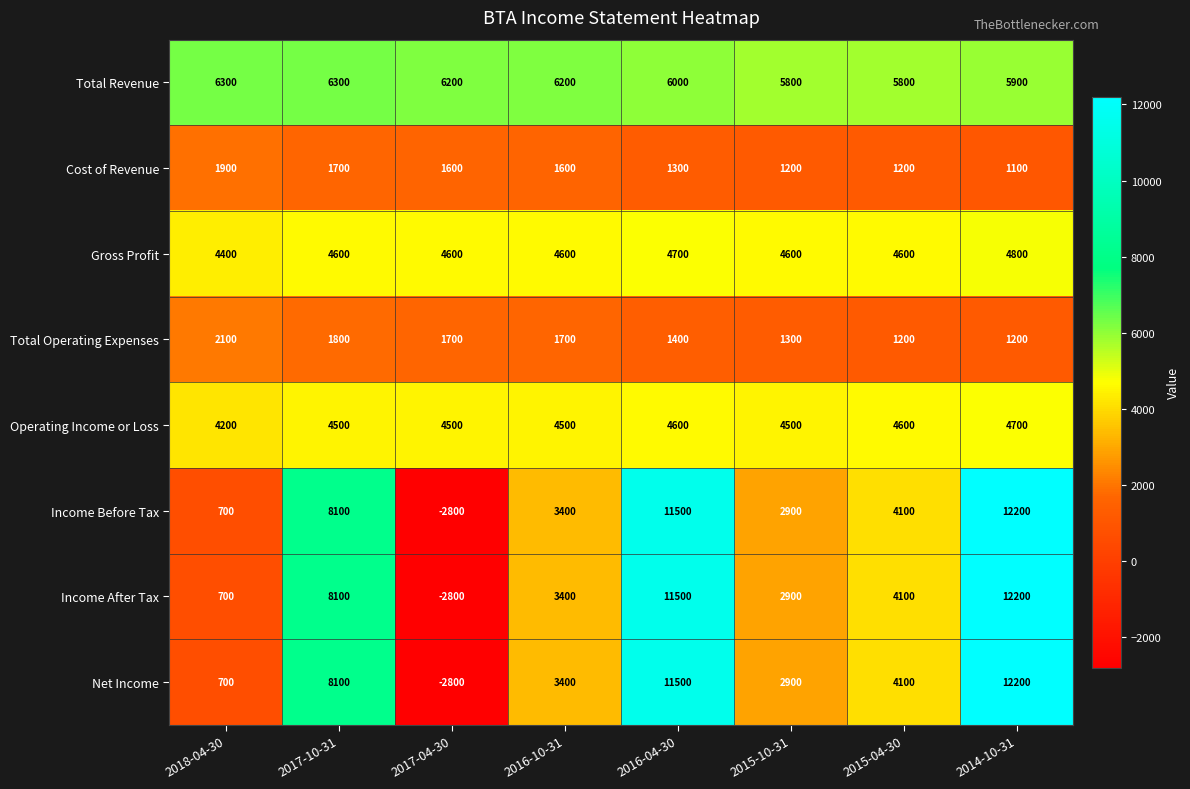

What is the minimum value for Income Before Tax?

-2800